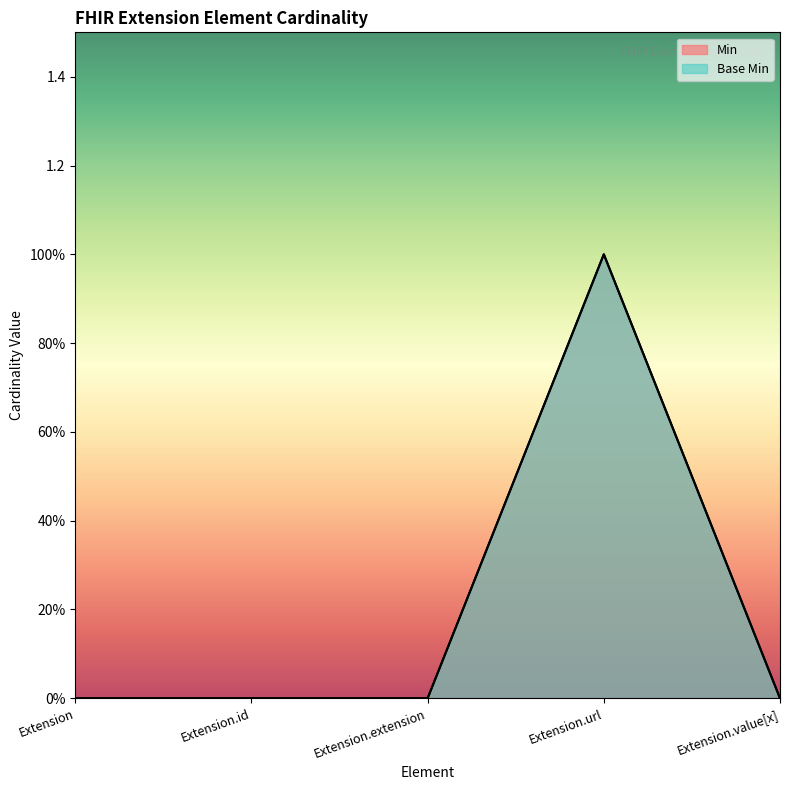

In Min, how many points are higher than both neighbors (excluding endpoints)?

1